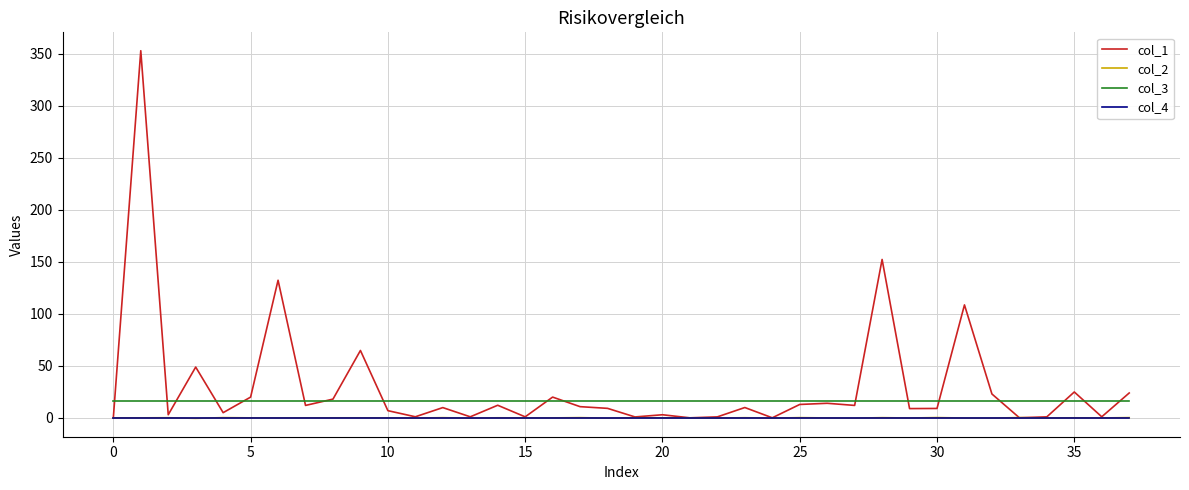

True or false: col_4 and col_3 intersect in this chart.

False